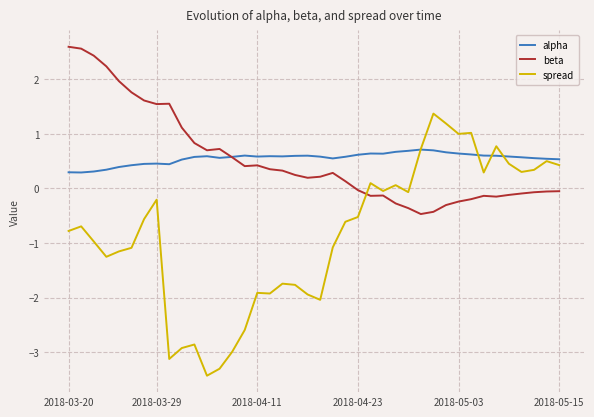

True or false: spread and beta cross at least once.

True